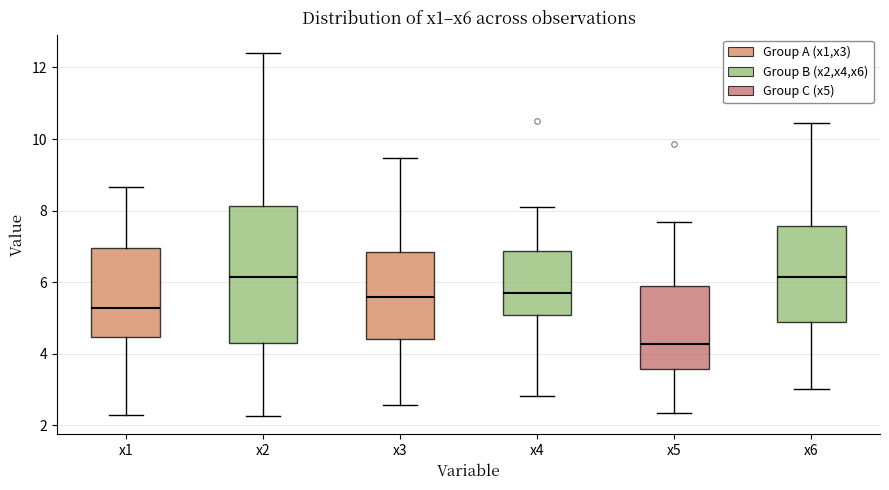

Which box is the tallest, from its lower edge to its upper edge?

x2